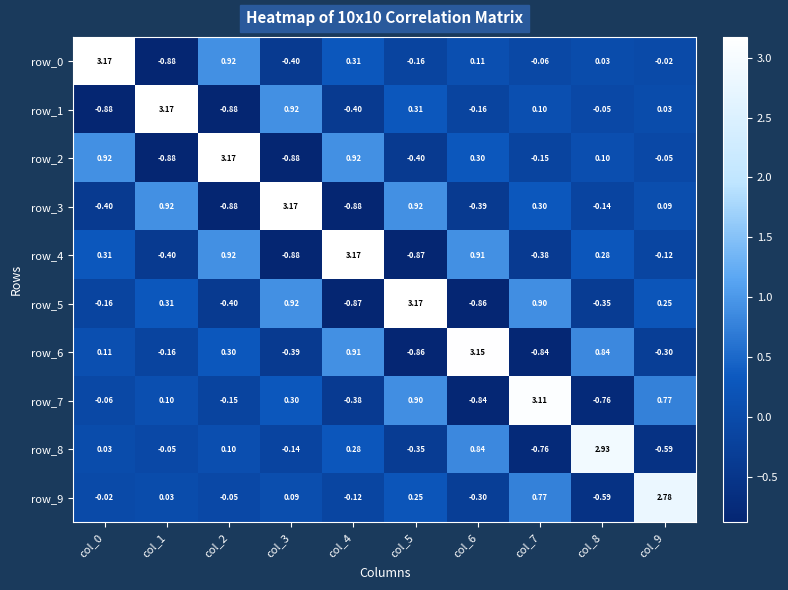

Is the value of row_2 at col_1 greater than the value of row_4 at col_7?

No